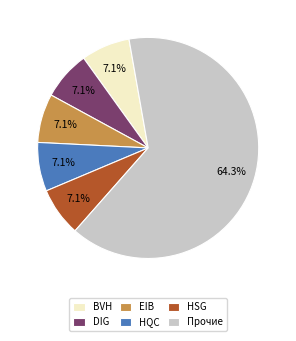

Combined, do EIB and HQC account for over 50%?

No